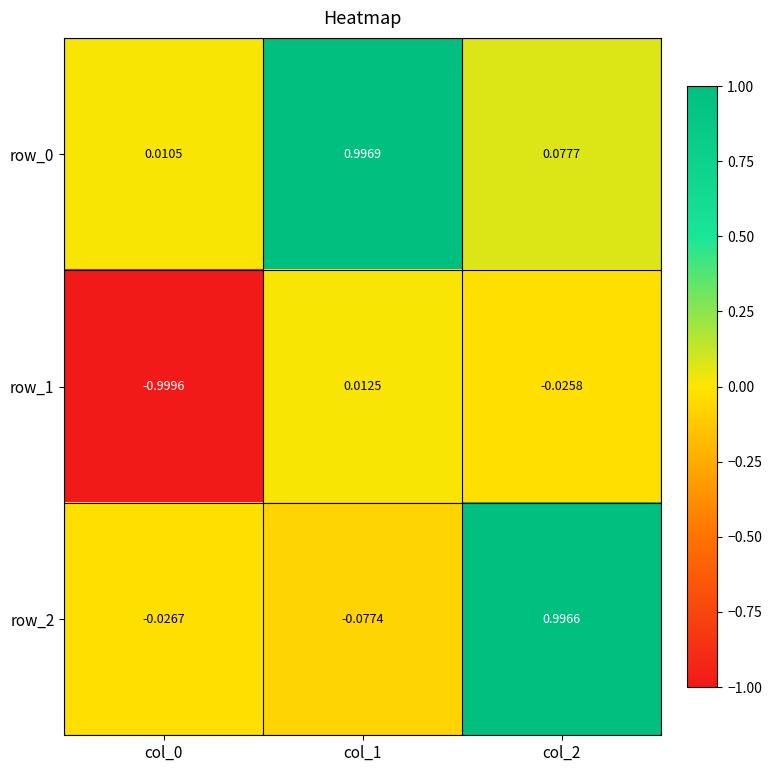

At which label is row_0 closest to 0?

col_0